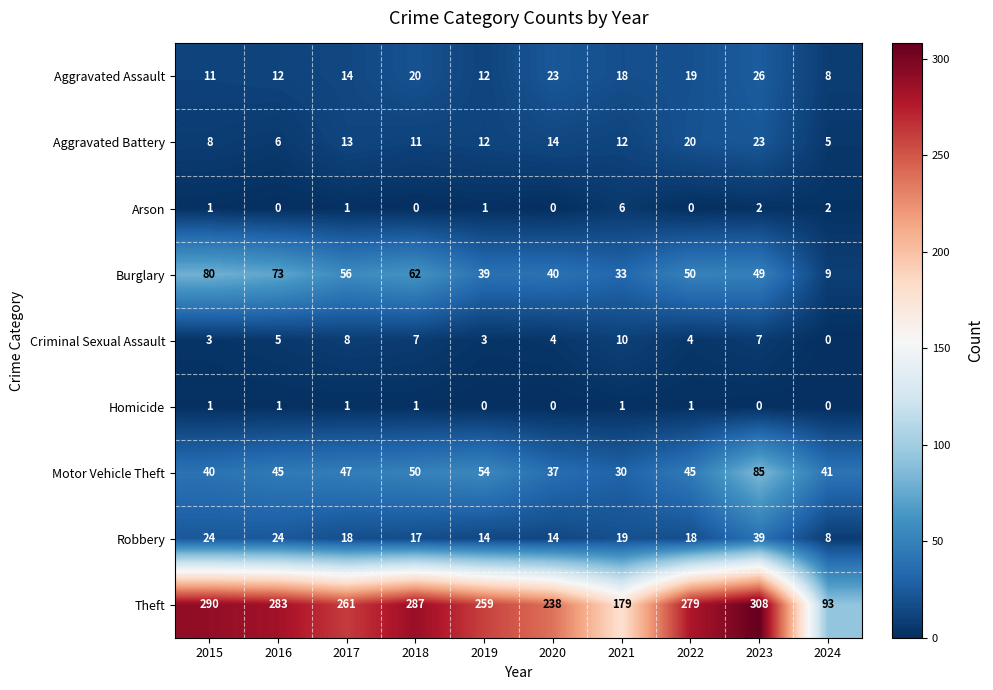

At which category does the chart reach its peak across all series?

2023